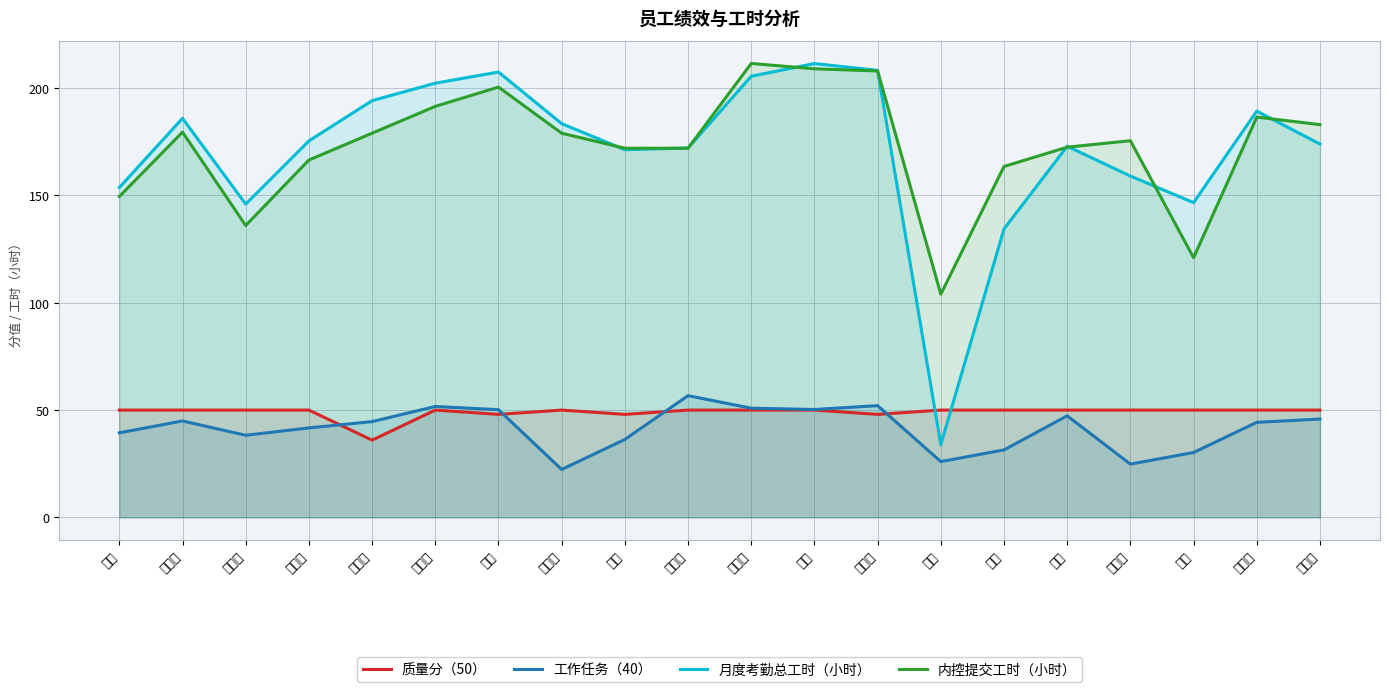

The value of 质量分（50） at 潘东 is 50.0. True or false?

True